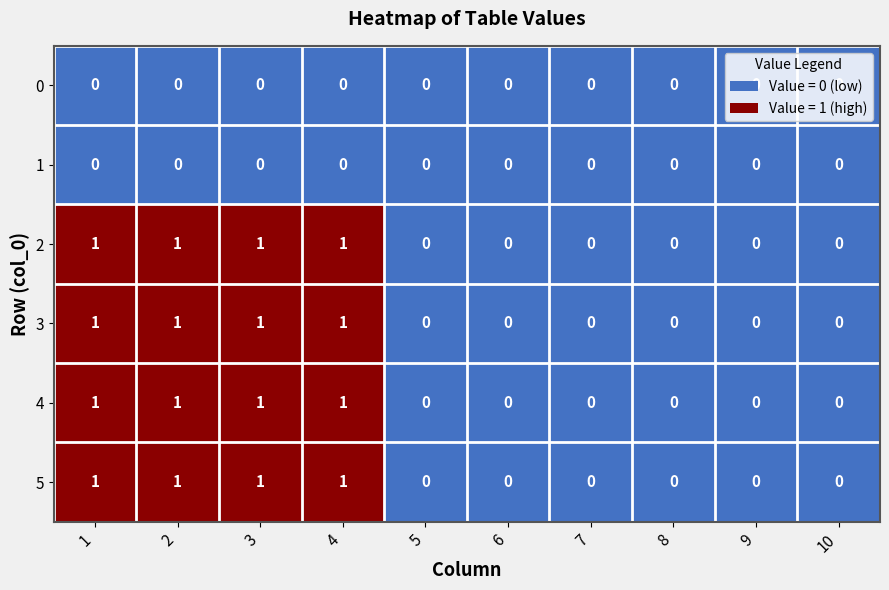

What is the sum of all 4 values?

4